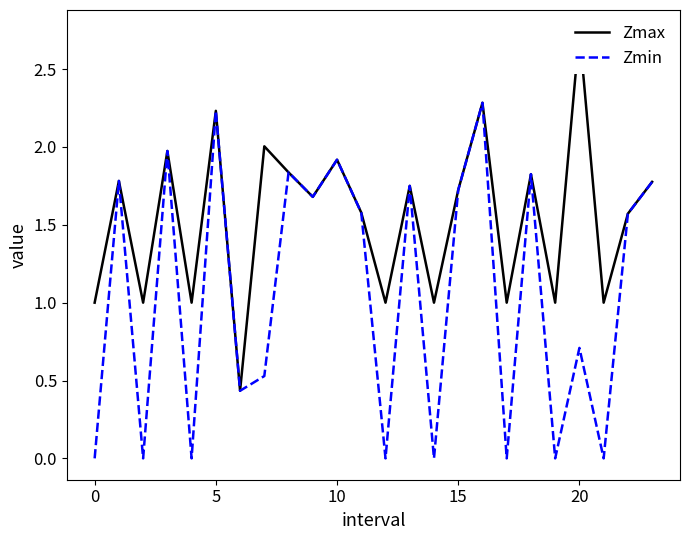

Which series has the widest spread of values?

Zmax